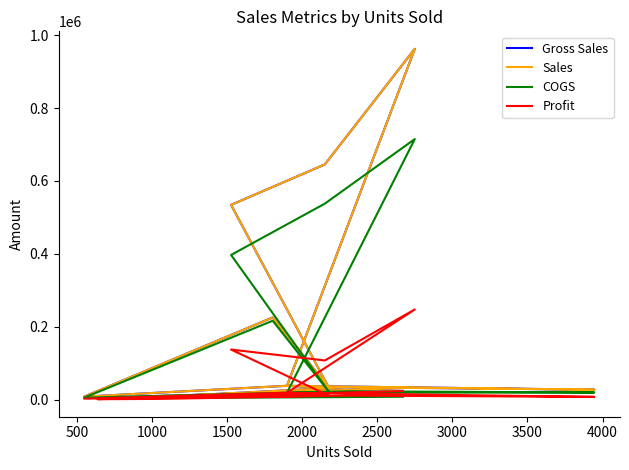

True or false: Sales and Gross Sales intersect in this chart.

False